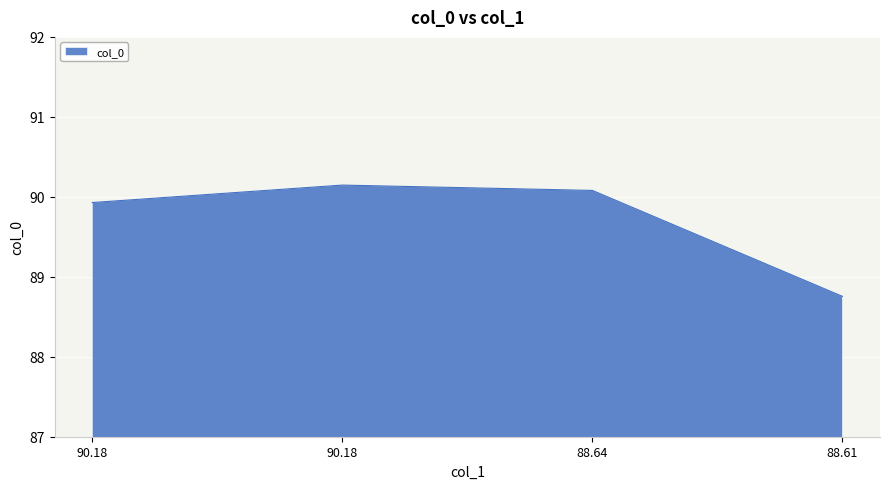

Count the number of categories in the chart.

4